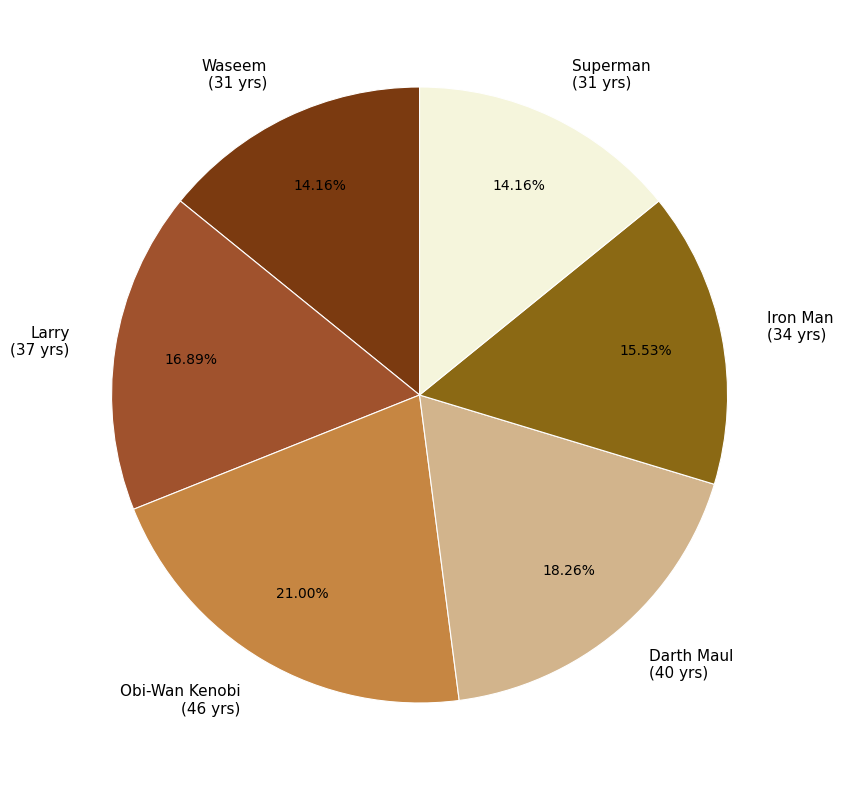

Count the number of slices in the pie.

6